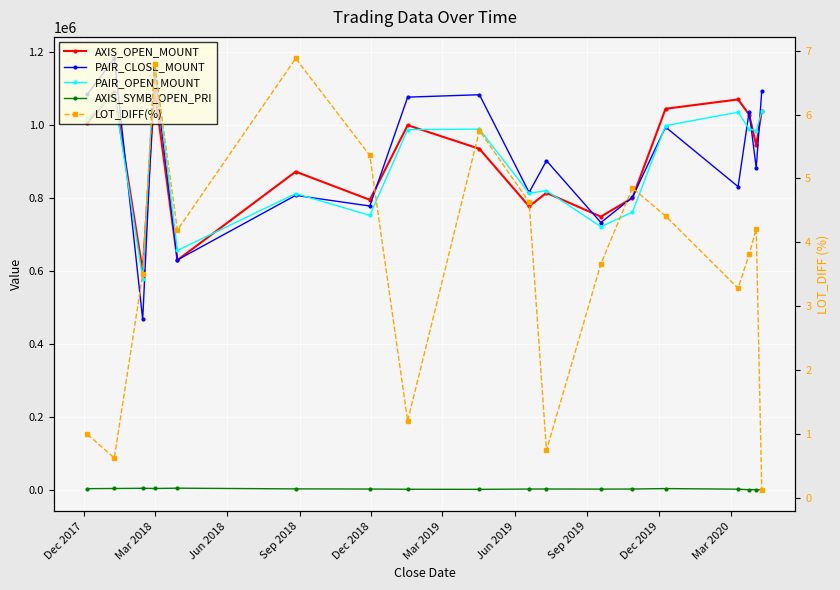

What is the minimum value for AXIS_SYMB_OPEN_PRI?

1730.0